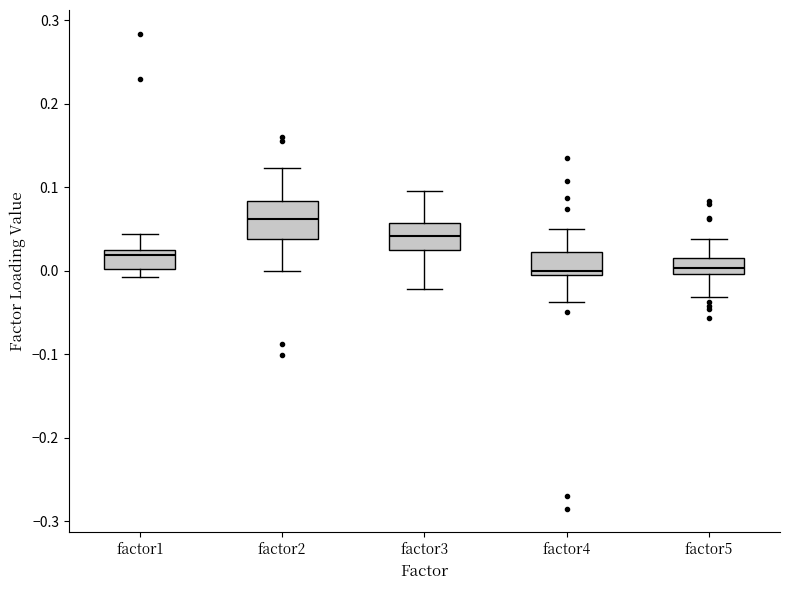

Where is the lower edge of the box for factor2 on the y-axis? The values are not printed on the chart, so give them approximately, as read against the axis.

0.04